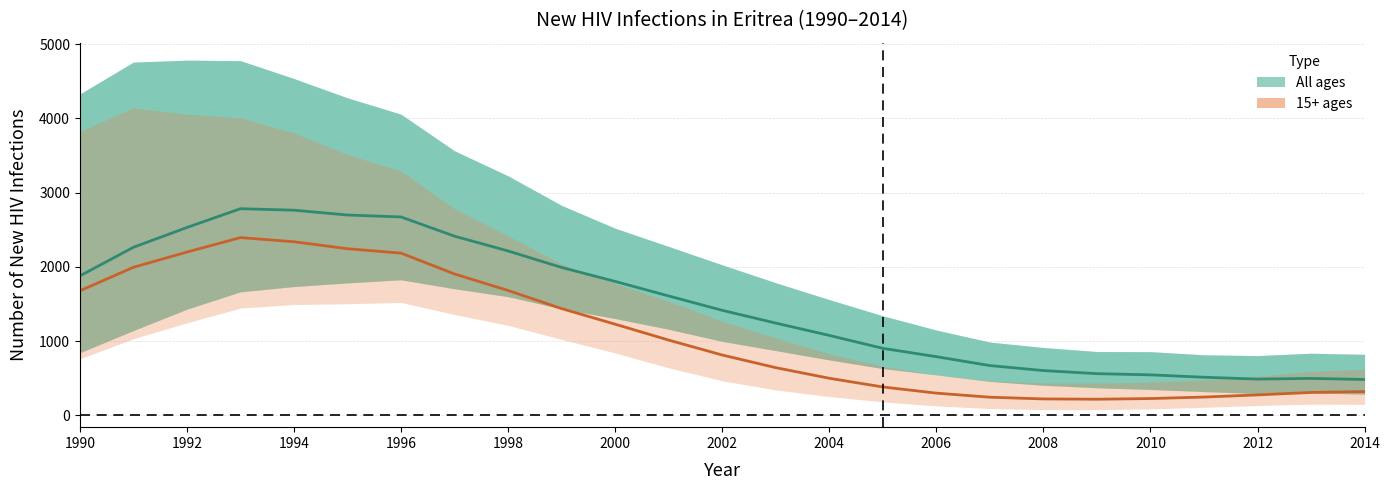

True or false: 15+ (Total) and All ages (Total) intersect in this chart.

False